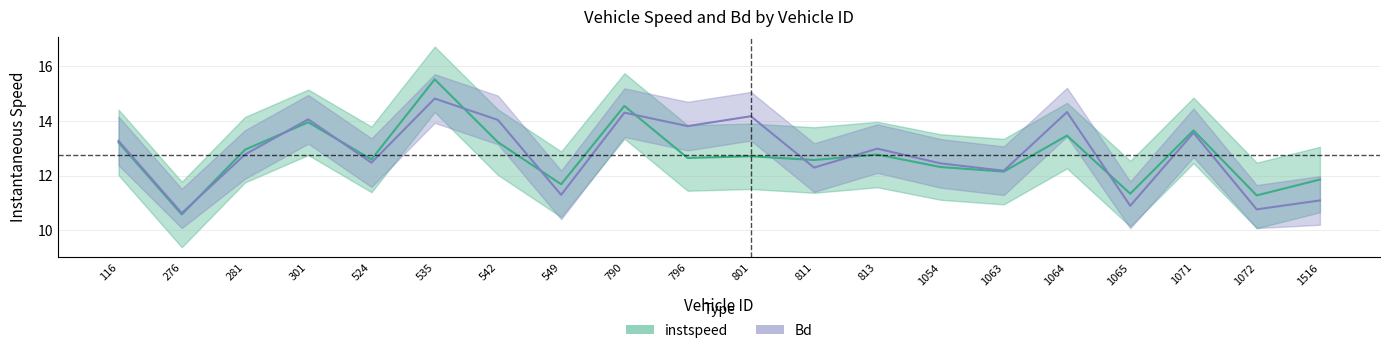

How many values in the Bd series exceed 12?

15